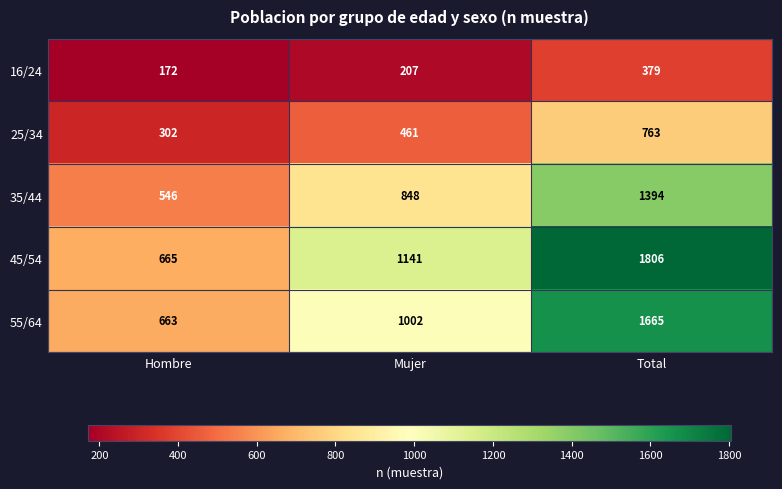

How many 55/64 values are between 663 and 1665?

3